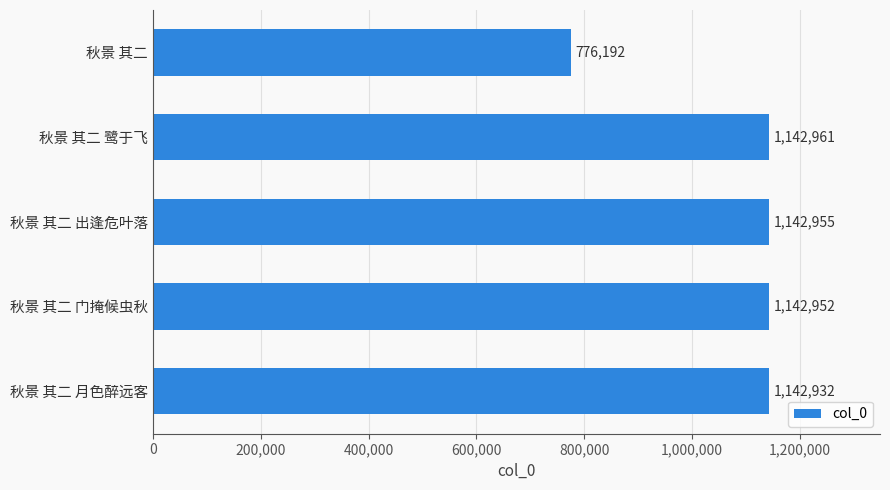

Reading bottom to top, transcribe all the data shown in this chart.

秋景 其二 月色醉远客=1142932	秋景 其二 门掩候虫秋=1142952	秋景 其二 出逢危叶落=1142955	秋景 其二 鹭于飞=1142961	秋景 其二=776192